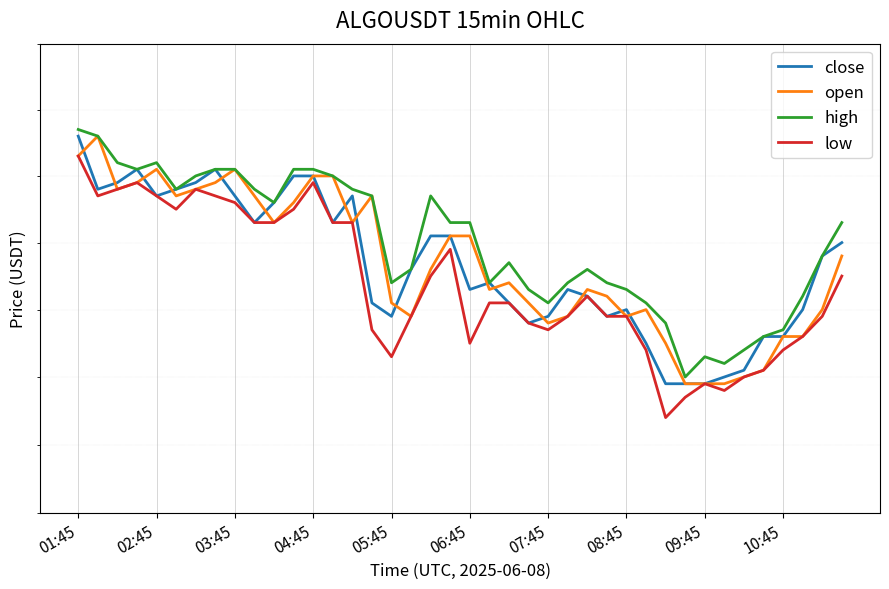

The low series shows 0.2 at 04:45. True or false?

True